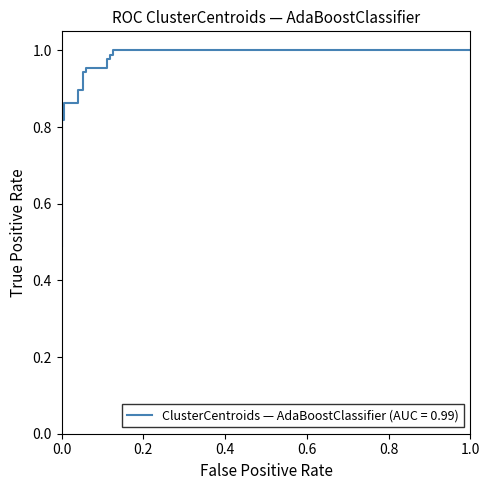

The value at 0.0 is 1.2. True or false?

False